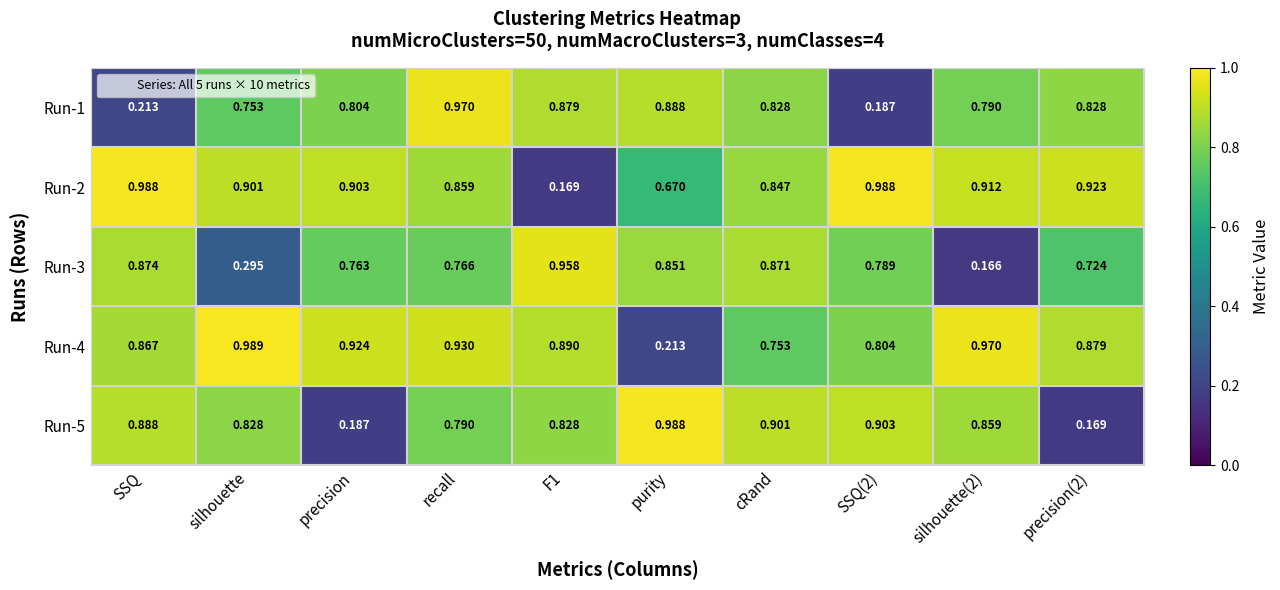

Is the value of Run-2 at F1 greater than the value of Run-1 at purity?

No